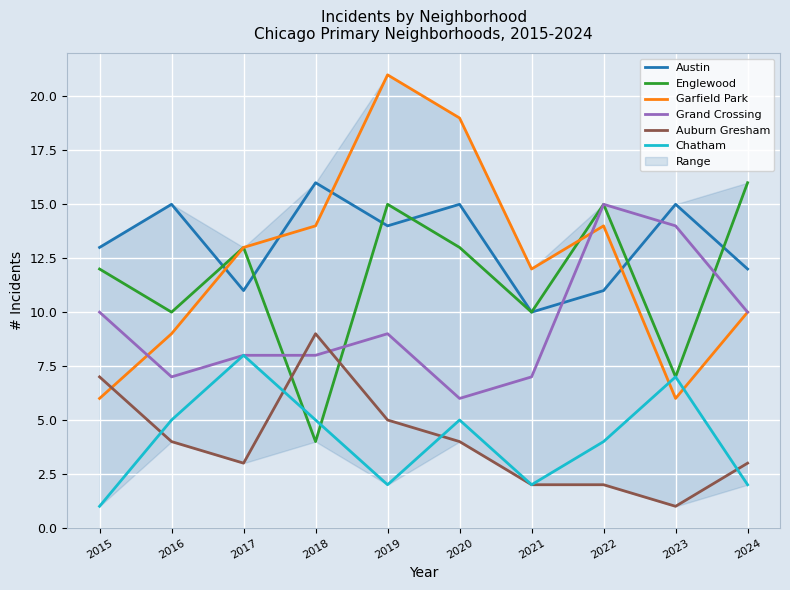

Reading right to left, what are all the values shown in this chart?

Austin: 2024=12	2023=15	2022=11	2021=10	2020=15	2019=14	2018=16	2017=11	2016=15	2015=13
Englewood: 2024=16	2023=7	2022=15	2021=10	2020=13	2019=15	2018=4	2017=13	2016=10	2015=12
Garfield Park: 2024=10	2023=6	2022=14	2021=12	2020=19	2019=21	2018=14	2017=13	2016=9	2015=6
Grand Crossing: 2024=10	2023=14	2022=15	2021=7	2020=6	2019=9	2018=8	2017=8	2016=7	2015=10
Auburn Gresham: 2024=3	2023=1	2022=2	2021=2	2020=4	2019=5	2018=9	2017=3	2016=4	2015=7
Chatham: 2024=2	2023=7	2022=4	2021=2	2020=5	2019=2	2018=5	2017=8	2016=5	2015=1